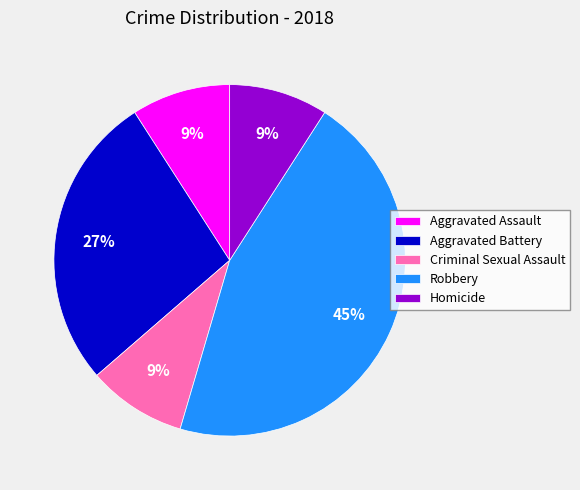

Is it true that Robbery is 45% of the pie?

True